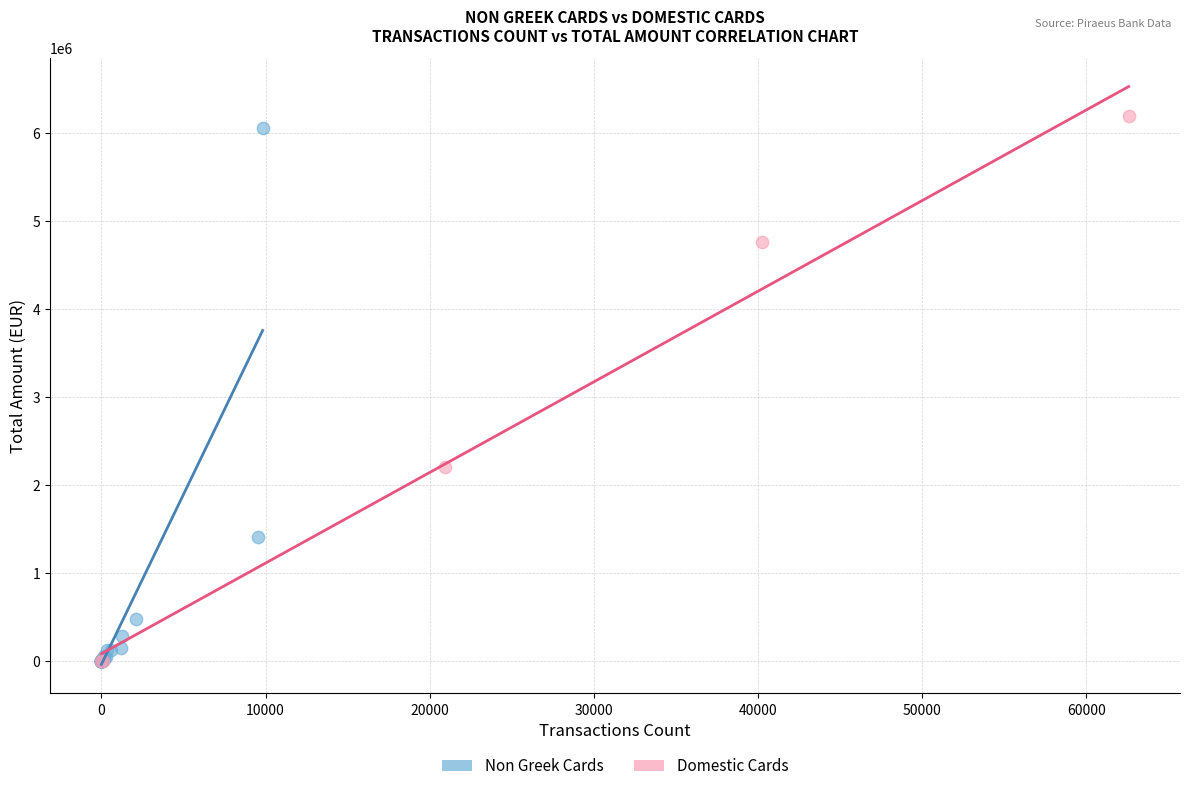

What are all the series names shown in the legend?

Non Greek Cards, Domestic Cards